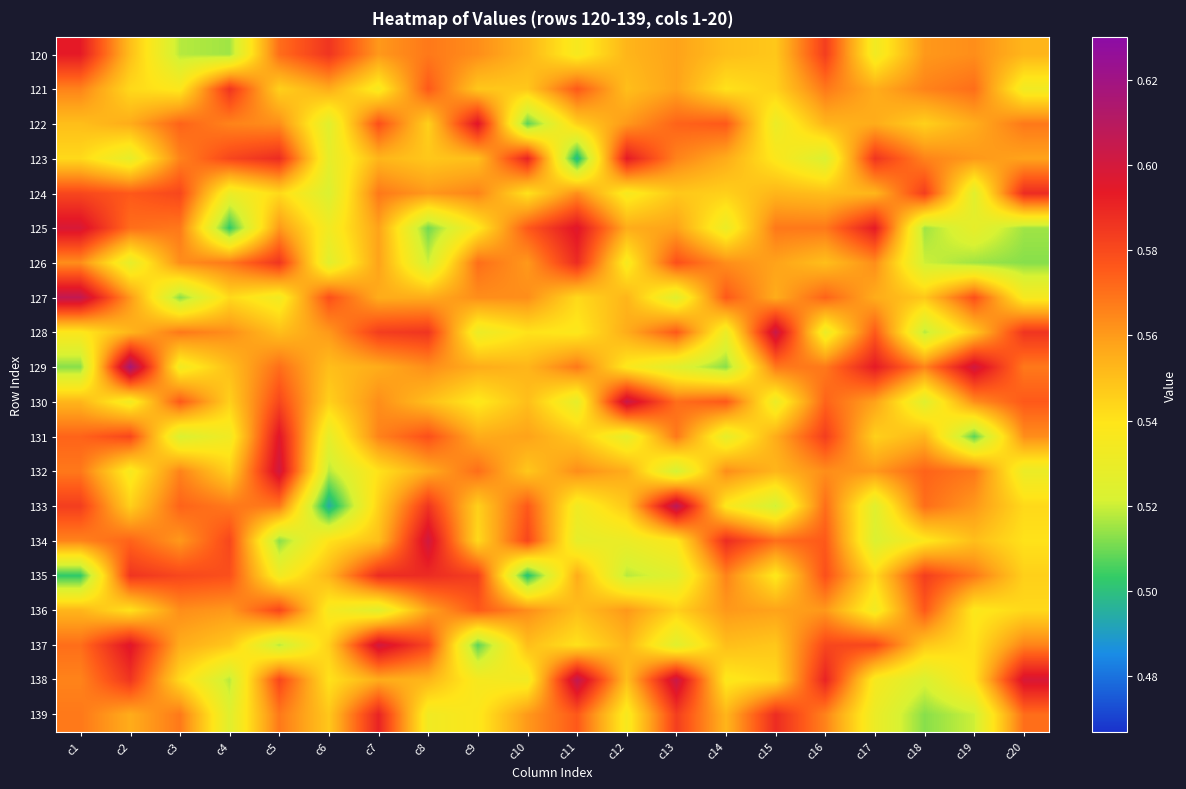

Reading left to right, extract all data points from this chart.

120: c1=0.6	c2=0.6	c3=0.5	c4=0.5	c5=0.6	c6=0.6	c7=0.6	c8=0.6	c9=0.6	c10=0.6	c11=0.5	c12=0.6	c13=0.6	c14=0.6	c15=0.5	c16=0.6	c17=0.5	c18=0.6	c19=0.6	c20=0.6
121: c1=0.6	c2=0.5	c3=0.5	c4=0.6	c5=0.5	c6=0.6	c7=0.5	c8=0.6	c9=0.5	c10=0.5	c11=0.6	c12=0.6	c13=0.6	c14=0.5	c15=0.5	c16=0.6	c17=0.6	c18=0.6	c19=0.6	c20=0.5
122: c1=0.6	c2=0.6	c3=0.6	c4=0.6	c5=0.6	c6=0.5	c7=0.6	c8=0.5	c9=0.6	c10=0.5	c11=0.5	c12=0.6	c13=0.6	c14=0.6	c15=0.5	c16=0.6	c17=0.6	c18=0.5	c19=0.6	c20=0.6
123: c1=0.5	c2=0.5	c3=0.6	c4=0.6	c5=0.6	c6=0.5	c7=0.6	c8=0.5	c9=0.6	c10=0.6	c11=0.5	c12=0.6	c13=0.6	c14=0.6	c15=0.5	c16=0.5	c17=0.6	c18=0.6	c19=0.6	c20=0.6
124: c1=0.6	c2=0.6	c3=0.6	c4=0.5	c5=0.5	c6=0.5	c7=0.6	c8=0.6	c9=0.6	c10=0.5	c11=0.6	c12=0.5	c13=0.5	c14=0.5	c15=0.6	c16=0.6	c17=0.6	c18=0.6	c19=0.5	c20=0.6
125: c1=0.6	c2=0.6	c3=0.6	c4=0.5	c5=0.6	c6=0.5	c7=0.6	c8=0.5	c9=0.5	c10=0.6	c11=0.6	c12=0.6	c13=0.6	c14=0.5	c15=0.6	c16=0.6	c17=0.6	c18=0.5	c19=0.5	c20=0.5
126: c1=0.6	c2=0.5	c3=0.6	c4=0.6	c5=0.6	c6=0.5	c7=0.6	c8=0.5	c9=0.6	c10=0.6	c11=0.6	c12=0.5	c13=0.6	c14=0.6	c15=0.6	c16=0.6	c17=0.6	c18=0.5	c19=0.5	c20=0.5
127: c1=0.6	c2=0.6	c3=0.5	c4=0.5	c5=0.5	c6=0.6	c7=0.6	c8=0.6	c9=0.6	c10=0.6	c11=0.5	c12=0.6	c13=0.5	c14=0.6	c15=0.6	c16=0.6	c17=0.6	c18=0.5	c19=0.6	c20=0.5
128: c1=0.5	c2=0.6	c3=0.6	c4=0.6	c5=0.6	c6=0.6	c7=0.6	c8=0.6	c9=0.5	c10=0.5	c11=0.5	c12=0.6	c13=0.6	c14=0.5	c15=0.6	c16=0.5	c17=0.6	c18=0.5	c19=0.5	c20=0.6
129: c1=0.5	c2=0.6	c3=0.5	c4=0.6	c5=0.6	c6=0.6	c7=0.6	c8=0.6	c9=0.6	c10=0.6	c11=0.6	c12=0.5	c13=0.5	c14=0.5	c15=0.6	c16=0.6	c17=0.6	c18=0.6	c19=0.6	c20=0.6
130: c1=0.6	c2=0.5	c3=0.6	c4=0.5	c5=0.6	c6=0.5	c7=0.6	c8=0.6	c9=0.5	c10=0.6	c11=0.5	c12=0.6	c13=0.6	c14=0.6	c15=0.5	c16=0.6	c17=0.6	c18=0.5	c19=0.6	c20=0.6
131: c1=0.6	c2=0.6	c3=0.5	c4=0.5	c5=0.6	c6=0.5	c7=0.6	c8=0.6	c9=0.6	c10=0.6	c11=0.5	c12=0.5	c13=0.6	c14=0.5	c15=0.6	c16=0.6	c17=0.5	c18=0.6	c19=0.5	c20=0.6
132: c1=0.6	c2=0.5	c3=0.6	c4=0.5	c5=0.6	c6=0.5	c7=0.5	c8=0.6	c9=0.6	c10=0.5	c11=0.6	c12=0.6	c13=0.5	c14=0.6	c15=0.6	c16=0.6	c17=0.6	c18=0.6	c19=0.6	c20=0.5
133: c1=0.6	c2=0.5	c3=0.6	c4=0.6	c5=0.6	c6=0.5	c7=0.5	c8=0.6	c9=0.5	c10=0.6	c11=0.5	c12=0.5	c13=0.6	c14=0.5	c15=0.5	c16=0.6	c17=0.5	c18=0.6	c19=0.6	c20=0.5
134: c1=0.6	c2=0.6	c3=0.6	c4=0.6	c5=0.5	c6=0.5	c7=0.6	c8=0.6	c9=0.5	c10=0.6	c11=0.5	c12=0.5	c13=0.5	c14=0.6	c15=0.6	c16=0.6	c17=0.5	c18=0.5	c19=0.6	c20=0.5
135: c1=0.5	c2=0.6	c3=0.6	c4=0.6	c5=0.5	c6=0.6	c7=0.6	c8=0.6	c9=0.6	c10=0.5	c11=0.6	c12=0.5	c13=0.5	c14=0.6	c15=0.5	c16=0.6	c17=0.5	c18=0.6	c19=0.6	c20=0.5
136: c1=0.6	c2=0.5	c3=0.6	c4=0.6	c5=0.6	c6=0.5	c7=0.5	c8=0.6	c9=0.6	c10=0.6	c11=0.6	c12=0.6	c13=0.5	c14=0.6	c15=0.6	c16=0.6	c17=0.5	c18=0.6	c19=0.5	c20=0.5
137: c1=0.6	c2=0.6	c3=0.6	c4=0.5	c5=0.5	c6=0.5	c7=0.6	c8=0.6	c9=0.5	c10=0.6	c11=0.5	c12=0.6	c13=0.5	c14=0.6	c15=0.5	c16=0.6	c17=0.6	c18=0.5	c19=0.5	c20=0.6
138: c1=0.6	c2=0.6	c3=0.5	c4=0.5	c5=0.6	c6=0.5	c7=0.6	c8=0.6	c9=0.5	c10=0.5	c11=0.6	c12=0.6	c13=0.6	c14=0.5	c15=0.5	c16=0.6	c17=0.5	c18=0.5	c19=0.5	c20=0.6
139: c1=0.6	c2=0.6	c3=0.6	c4=0.5	c5=0.6	c6=0.5	c7=0.6	c8=0.5	c9=0.5	c10=0.6	c11=0.6	c12=0.5	c13=0.6	c14=0.6	c15=0.6	c16=0.6	c17=0.5	c18=0.5	c19=0.5	c20=0.6